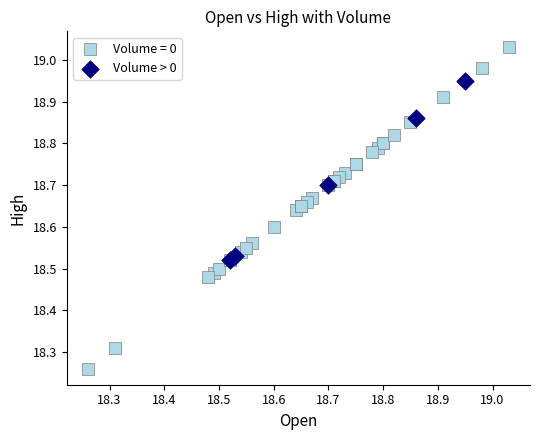

Which series reaches the minimum Y coordinate?

Volume = 0